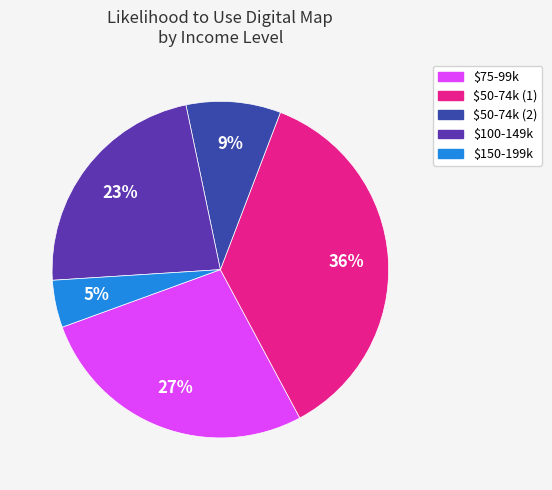

Is there a majority slice in this chart?

No